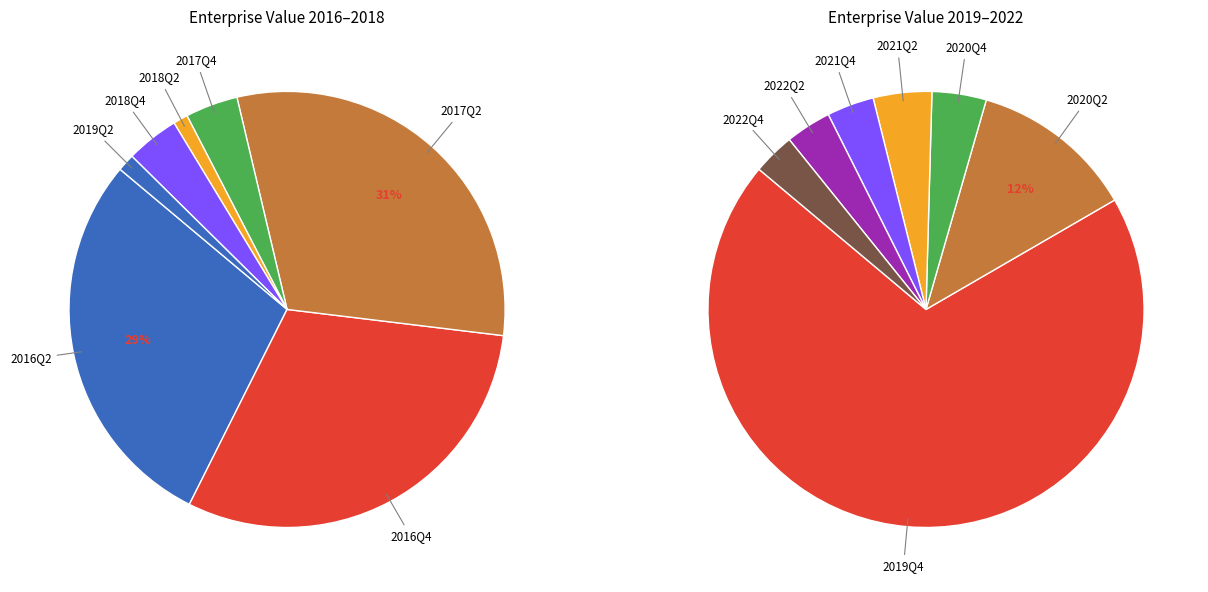

What is the smallest slice in the pie chart?

2022Q4